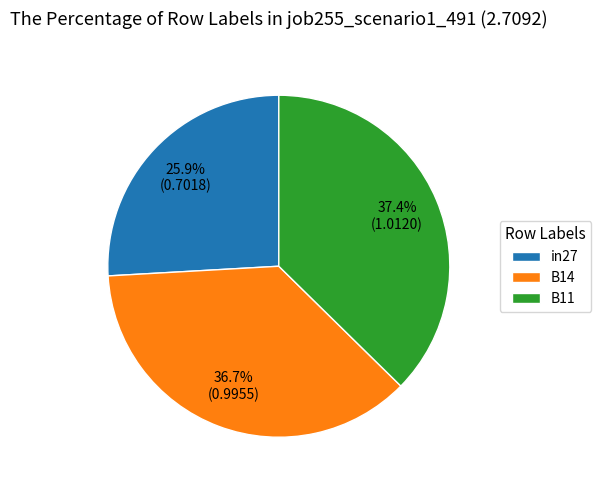

Count the number of slices in the pie.

3